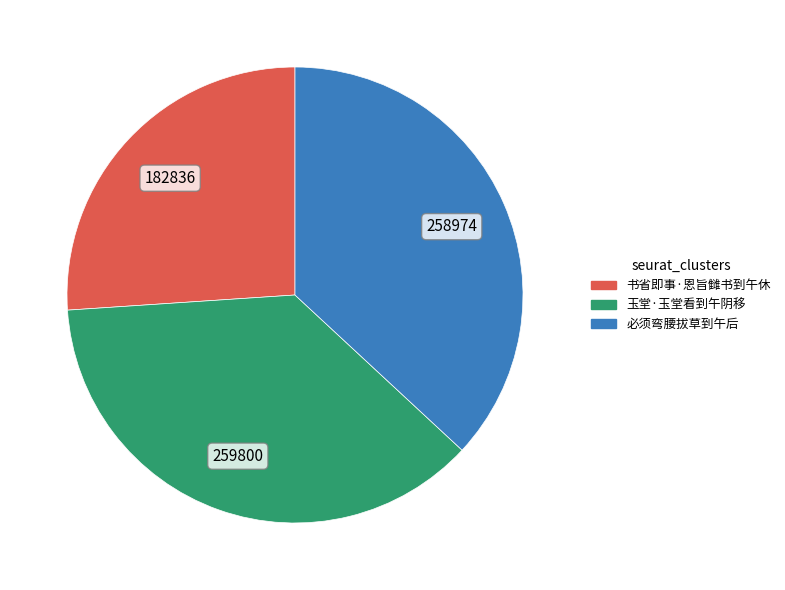

Is the sum of 书省即事·恩旨雠书到午休 and 必须弯腰拔草到午后 greater than half?

Yes